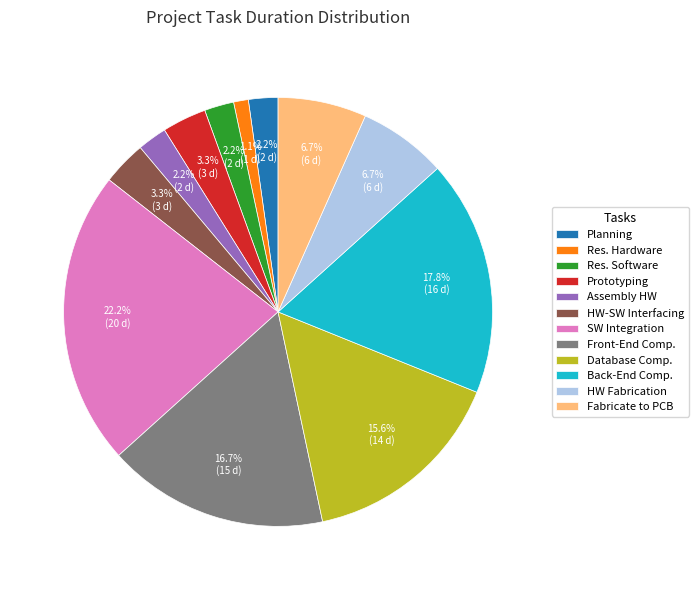

Does HW-SW Interfacing represent more than half of the total?

No